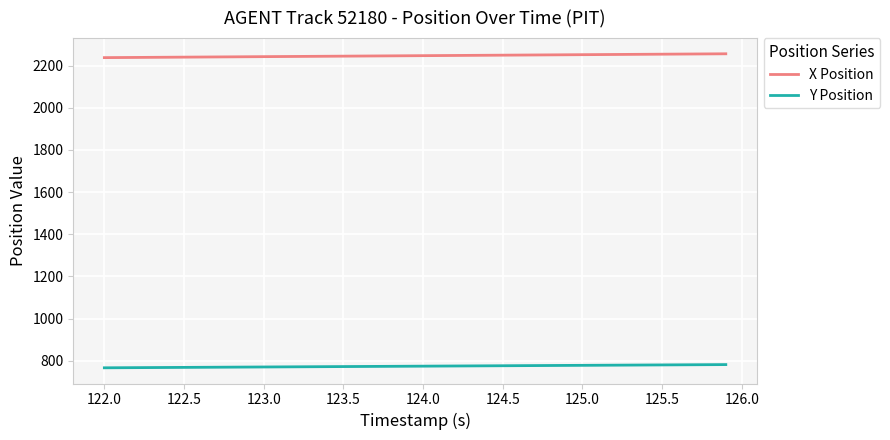

Rank the series by their average value, from lowest to highest.

Y Position, X Position